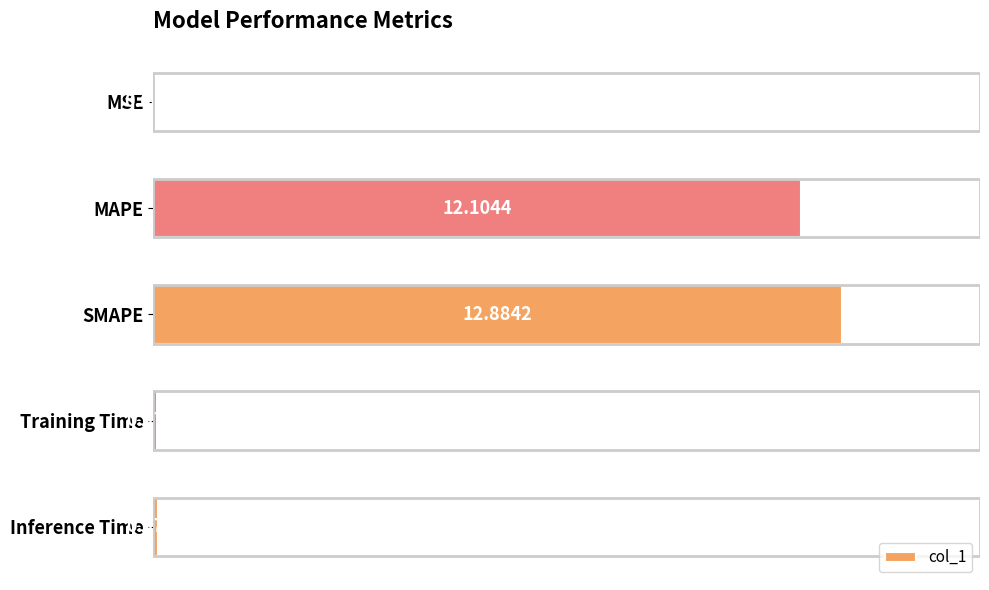

What is the difference between the maximum and minimum values?

100.0